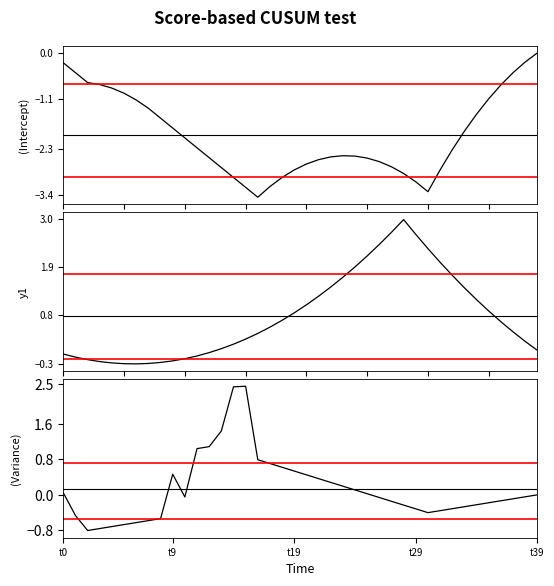

Which has a higher value, 7 or 24?

7